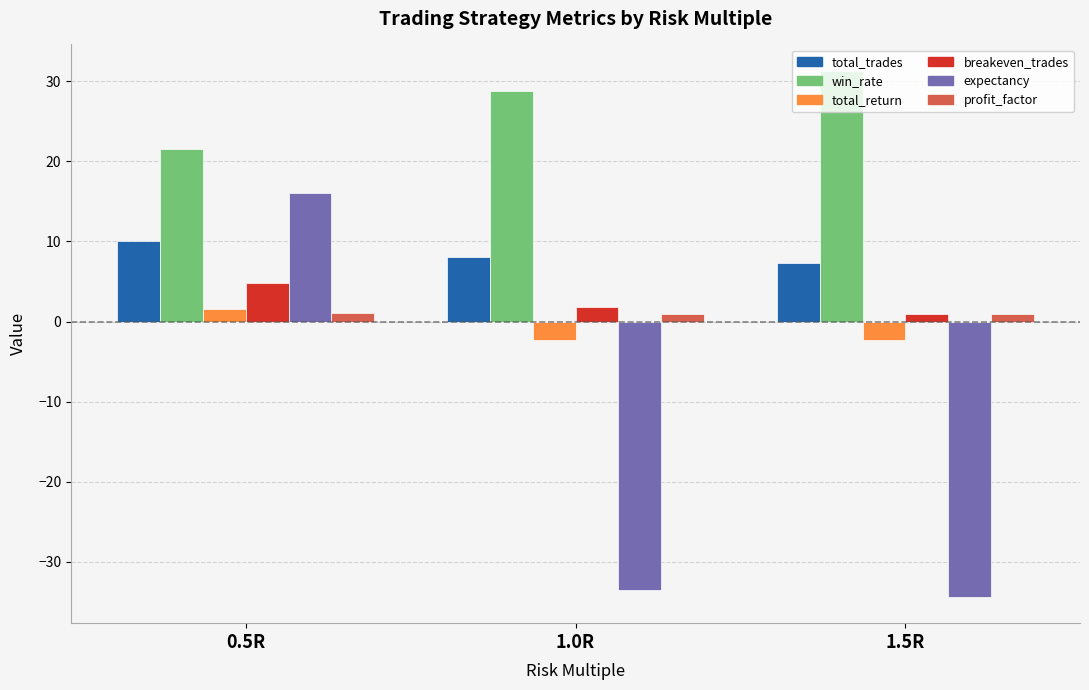

At which label is total_trades closest to 8?

1.0R